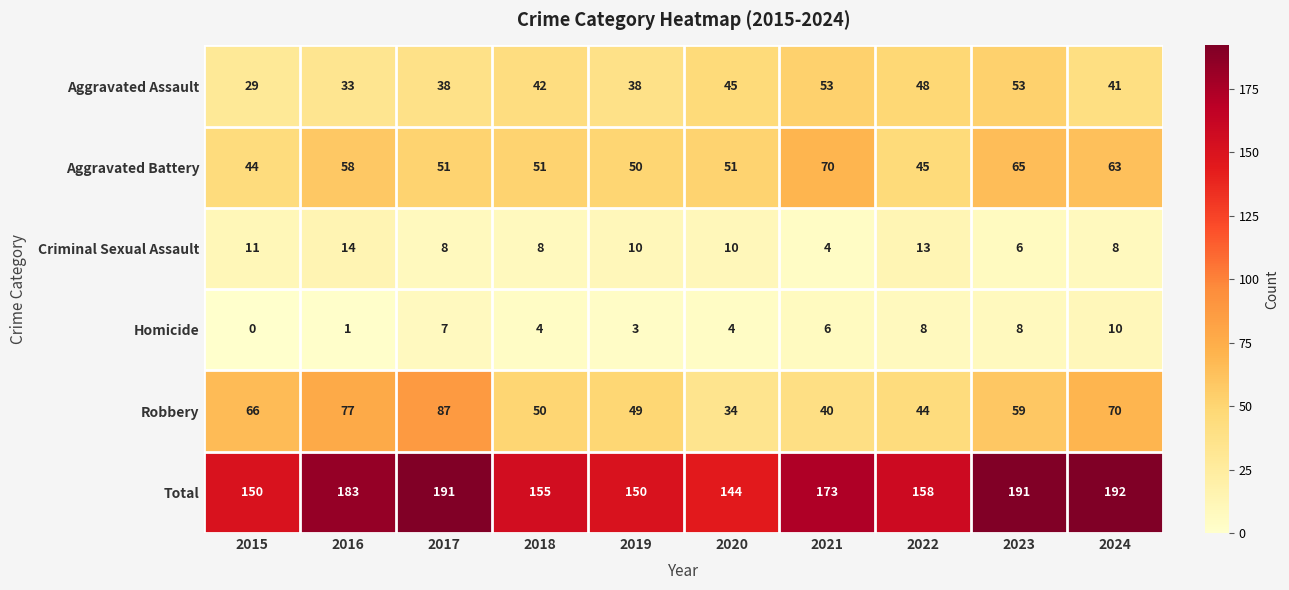

Between 2017 and 2024, which series saw the biggest shift?

Robbery